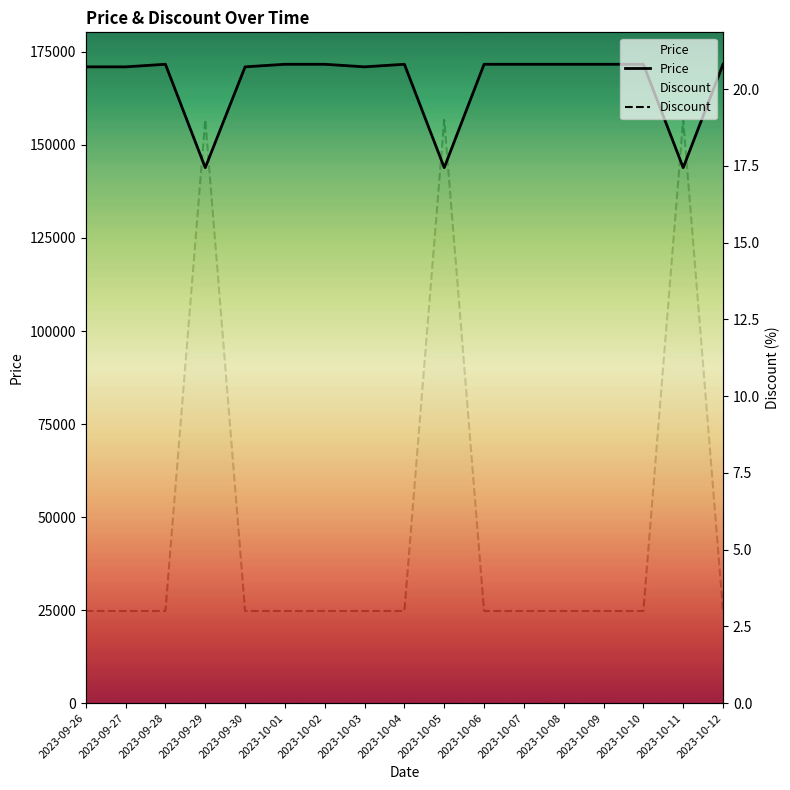

Reading right to left, extract all data points from this chart.

Price: 171690	143900	171690	171690	171690	171690	171690	143900	171690	171000	171690	171690	171000	143900	171690	171000	171000
Discount: 3	19	3	3	3	3	3	19	3	3	3	3	3	19	3	3	3